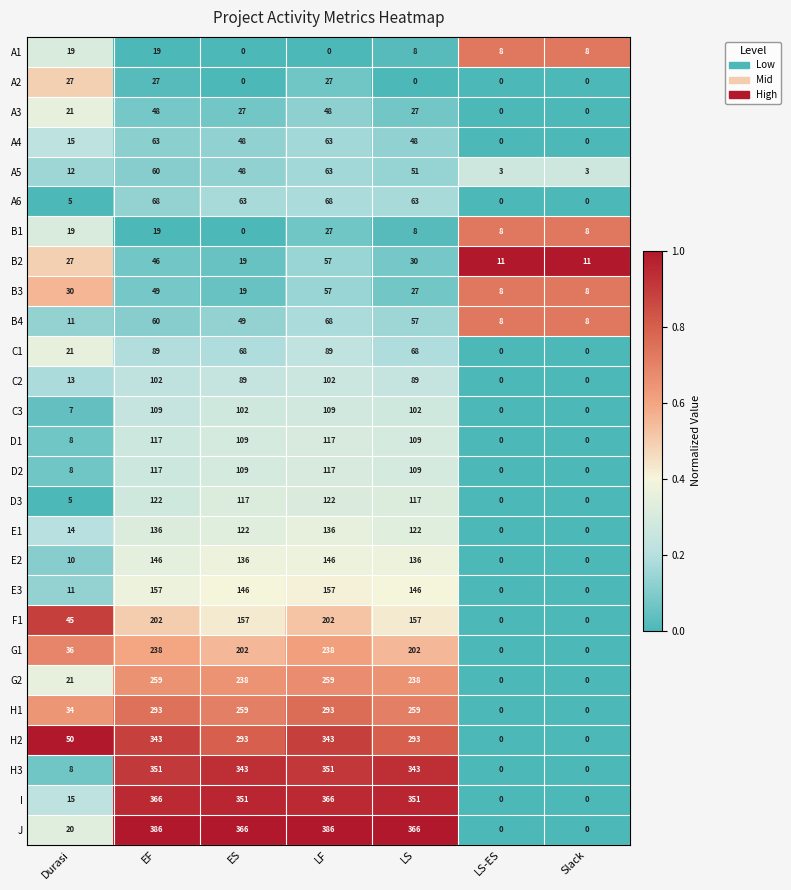

How many data points does each series have?

7